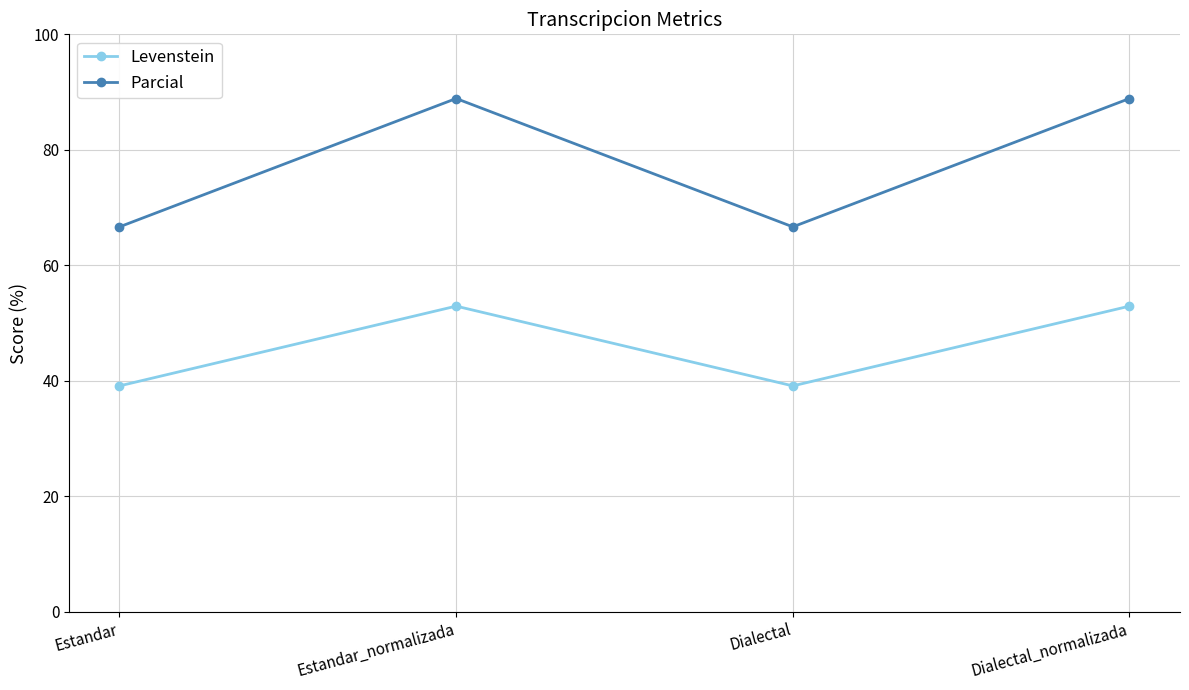

What is the difference between the highest and lowest values at Estandar_normalizada?

35.9